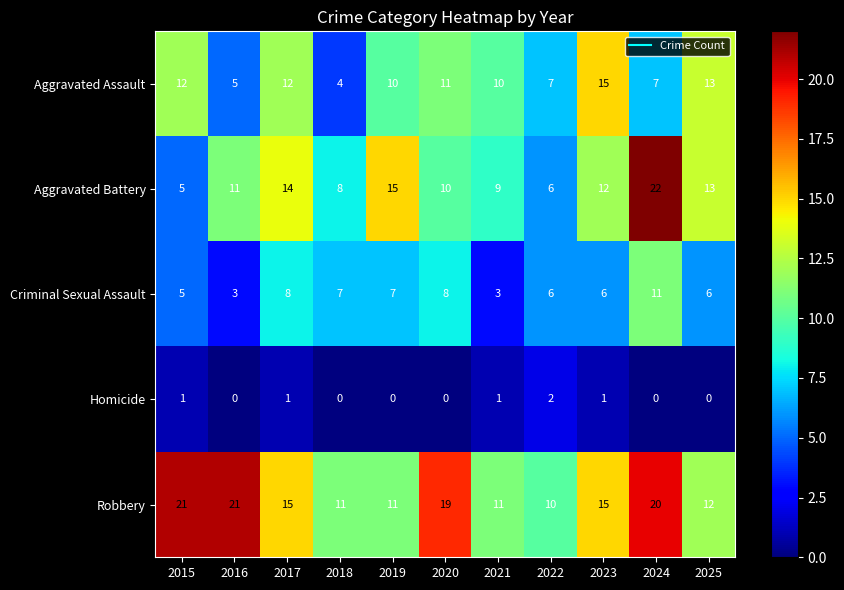

The value of Aggravated Assault at 2019 is 10. True or false?

True